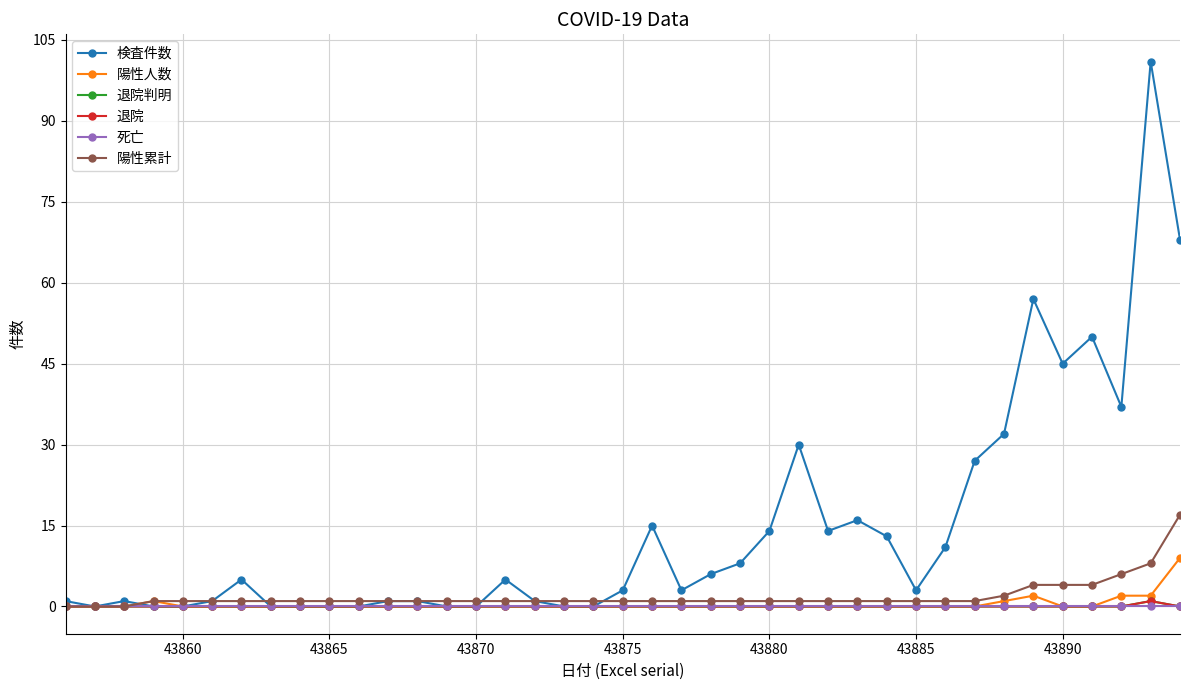

How many lines are shown in the chart?

6